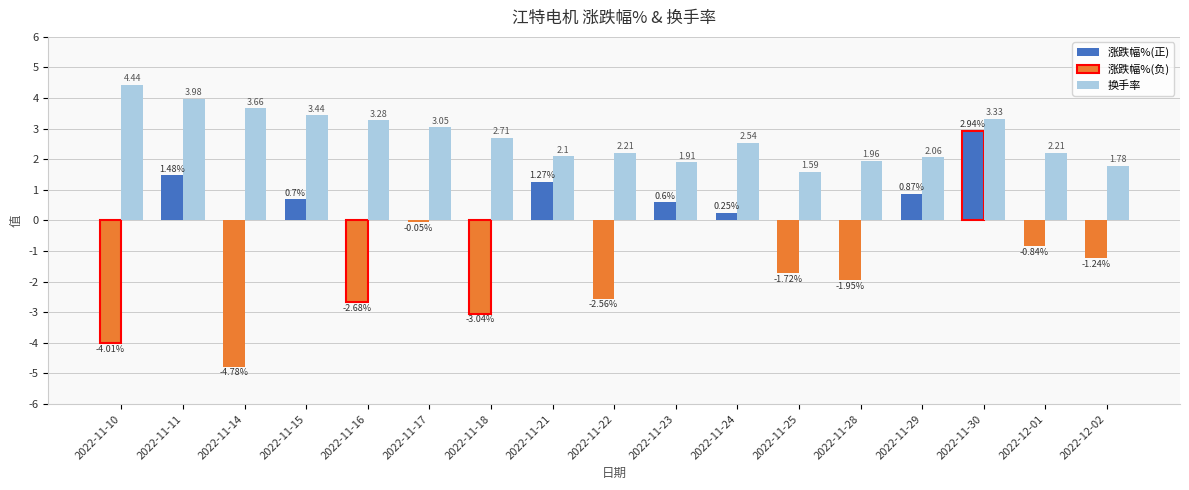

What is the total value across all series at 2022-11-16?

0.6